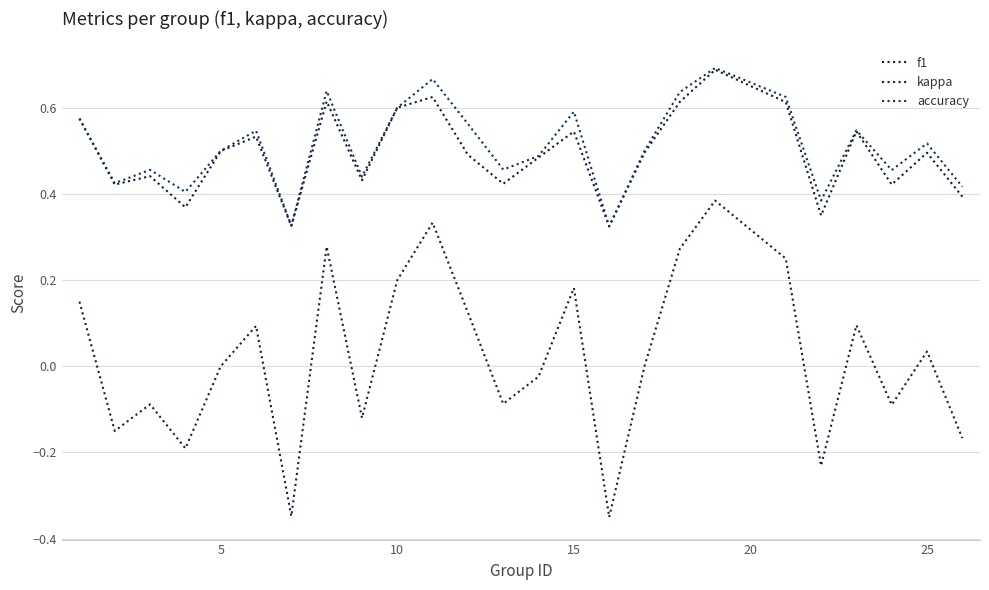

True or false: f1 and accuracy intersect in this chart.

False